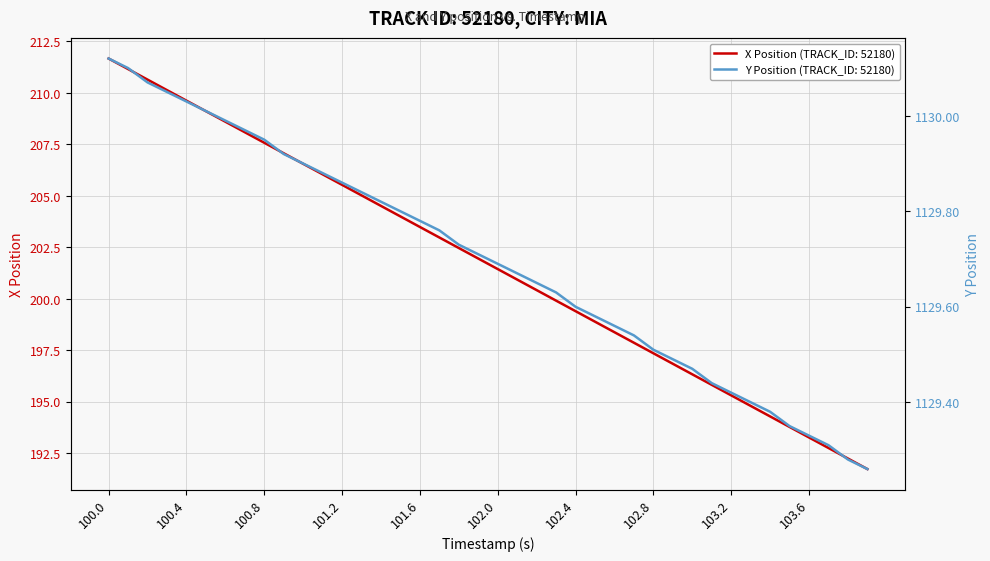

True or false: X Position and Y Position cross at least once.

False